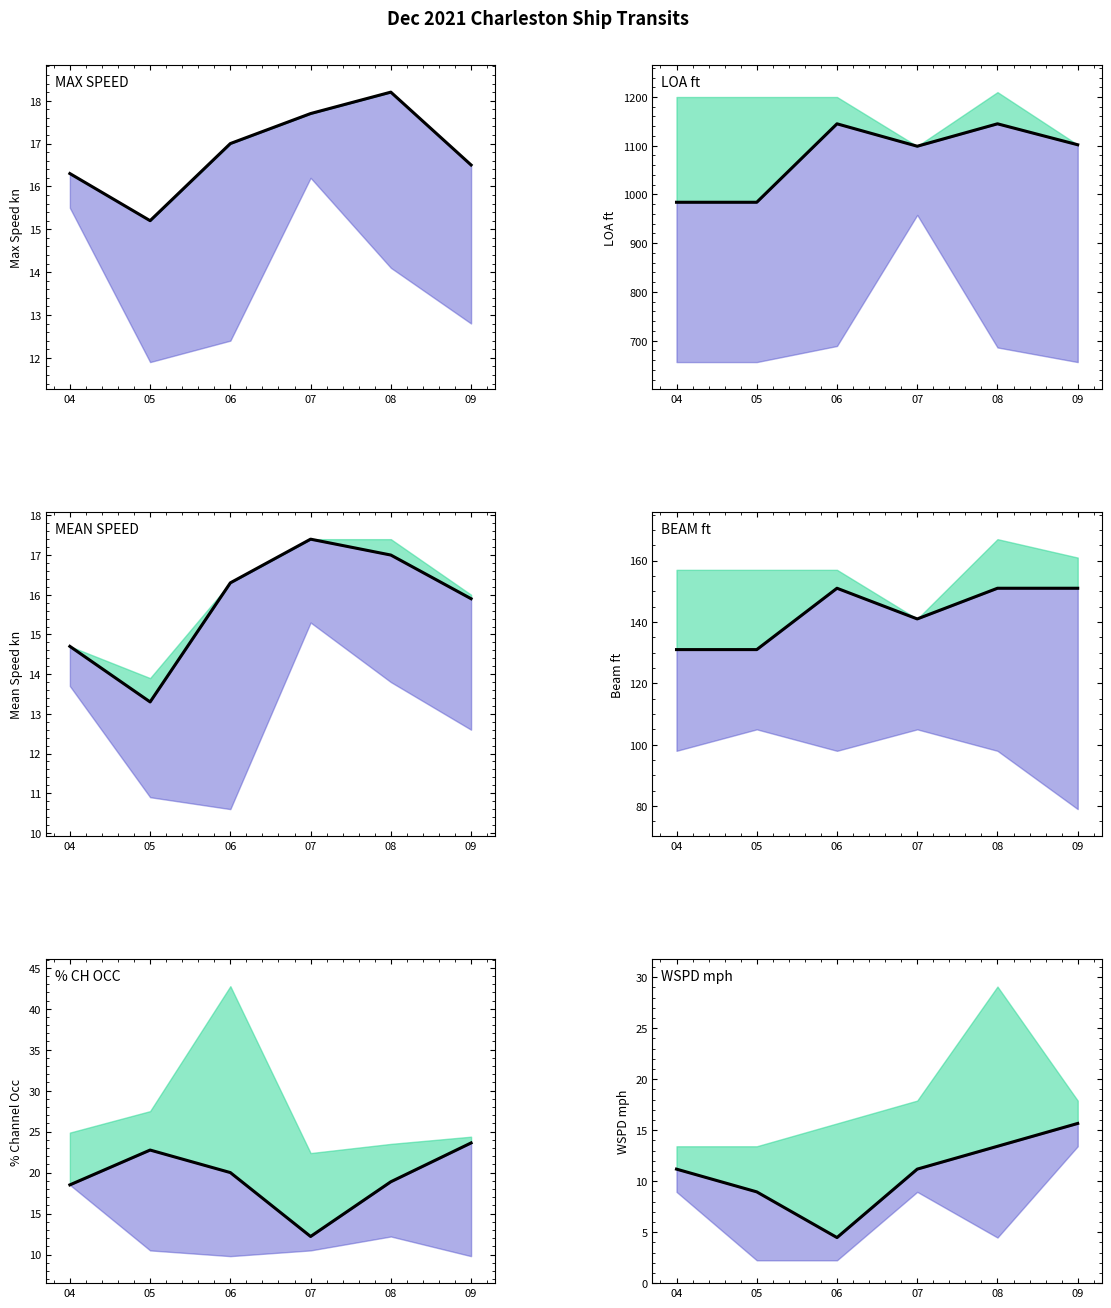

Reading right to left, what are all the values shown in this chart?

Max Speed kn: 16.5	18.2	17.7	17.0	15.2	16.3
LOA ft: 1102.0	1145.0	1099.0	1145.0	984.0	984.0
Mean Speed kn: 15.9	17.0	17.4	16.3	13.3	14.7
Beam ft: 151.0	151.0	141.0	151.0	131.0	131.0
% Channel Occupied: 23.6	18.9	12.2	20.0	22.8	18.5
WSPD mph: 15.7	13.4	11.2	4.5	8.9	11.2